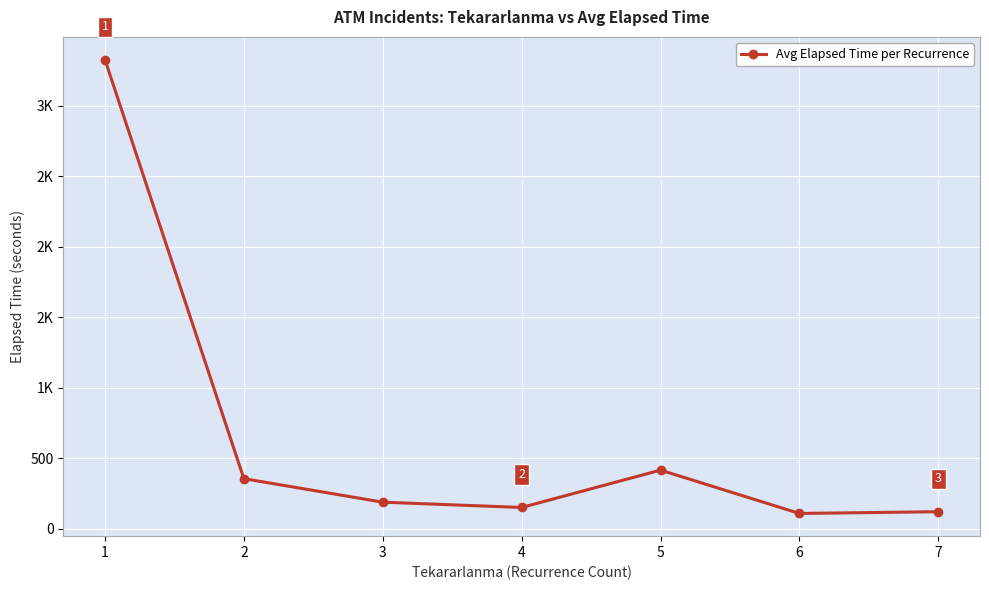

Does the chart display data point markers on the line(s)?

Yes